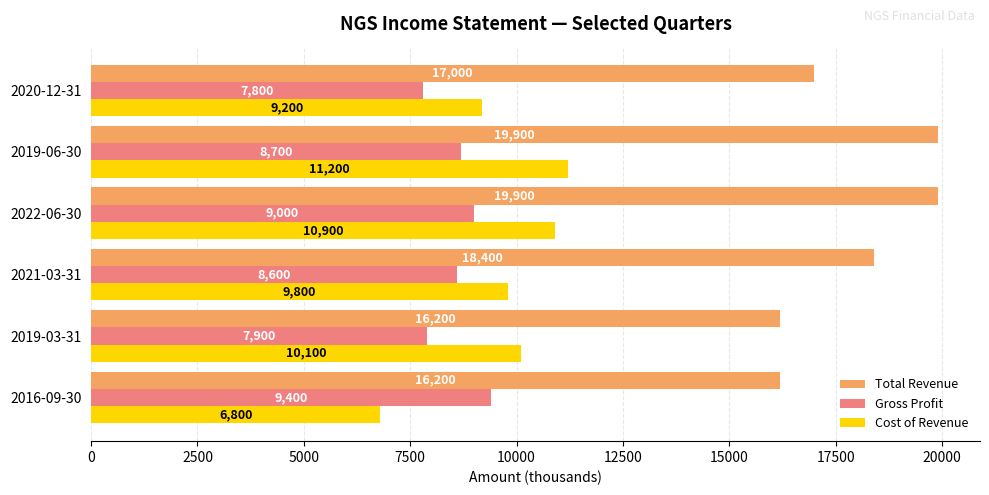

What is the difference between the maximum and minimum values in the Cost of Revenue series?

4400